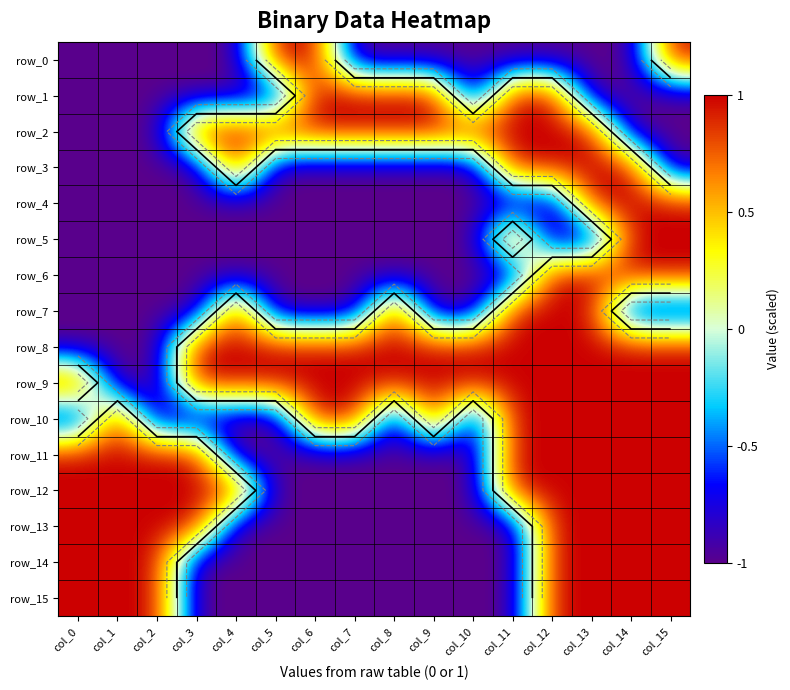

Which label corresponds to the smallest value in the chart?

col_0